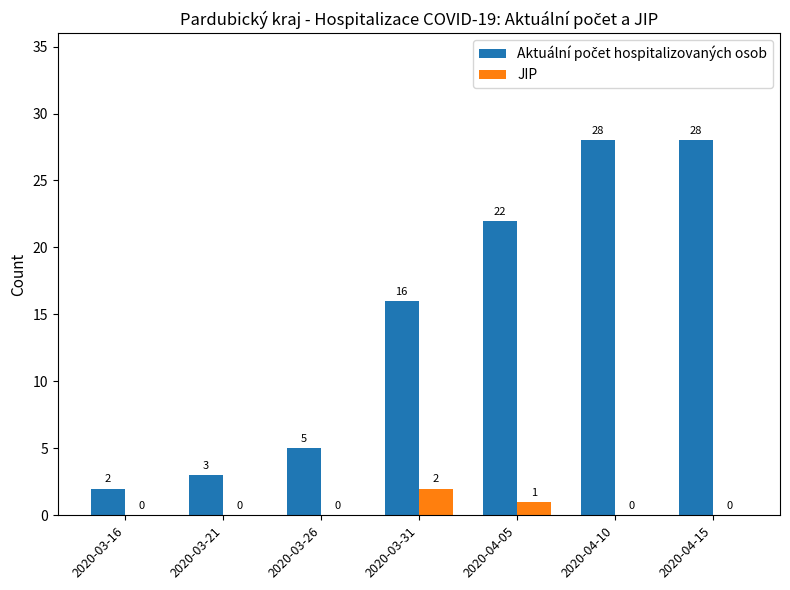

The value of JIP at 2020-04-15 is 0. True or false?

True